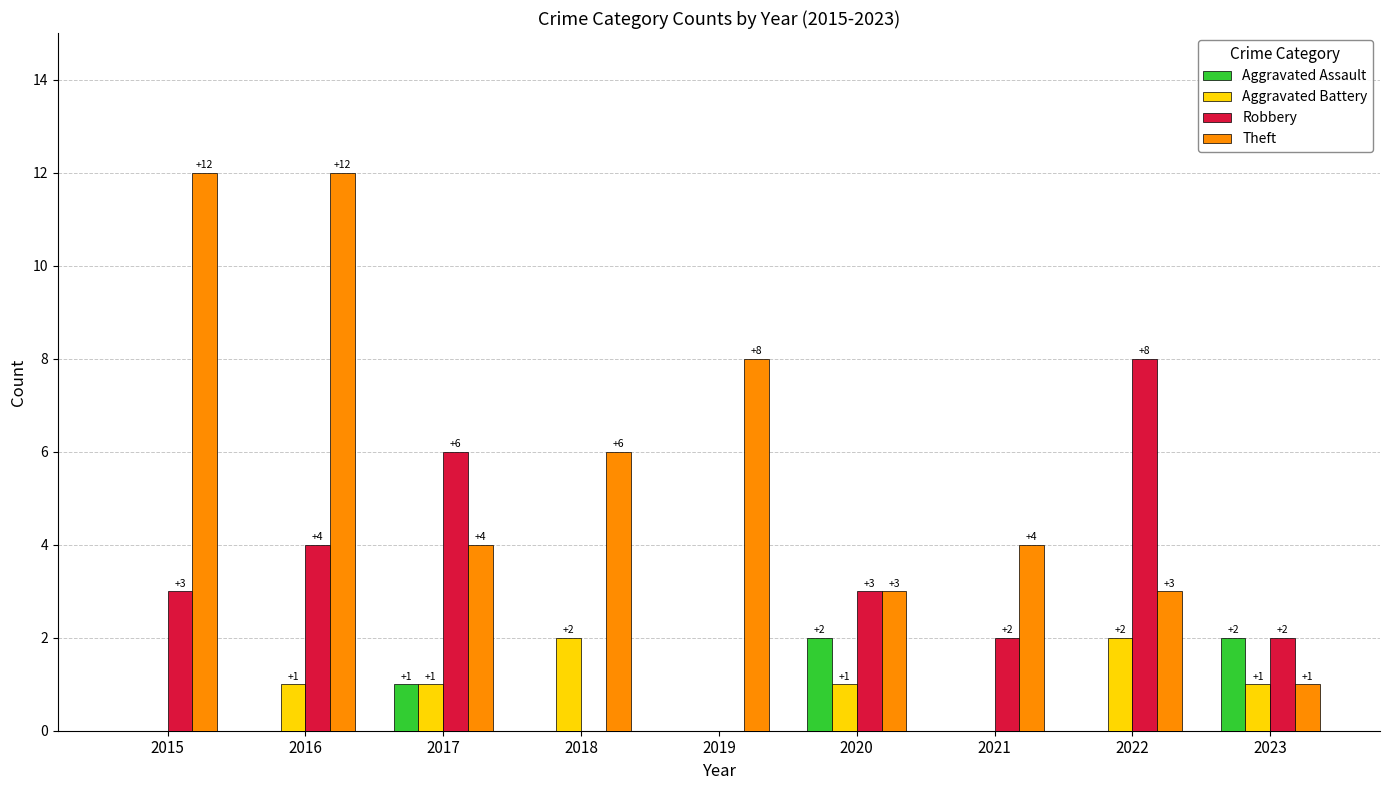

At which category is the sum across all series the highest?

2016